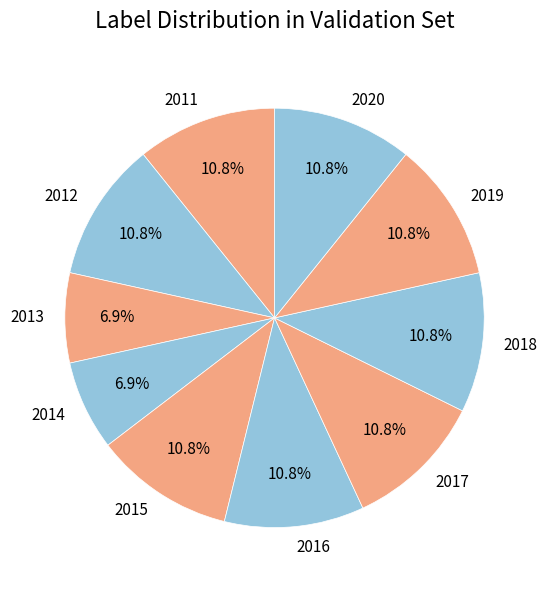

To the nearest percent, what percentage of the pie is 2012?

11%